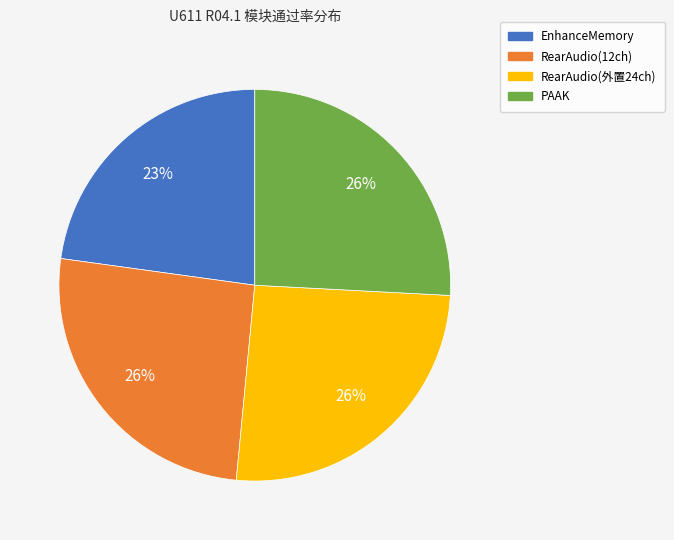

Which slice is the smallest?

EnhanceMemory